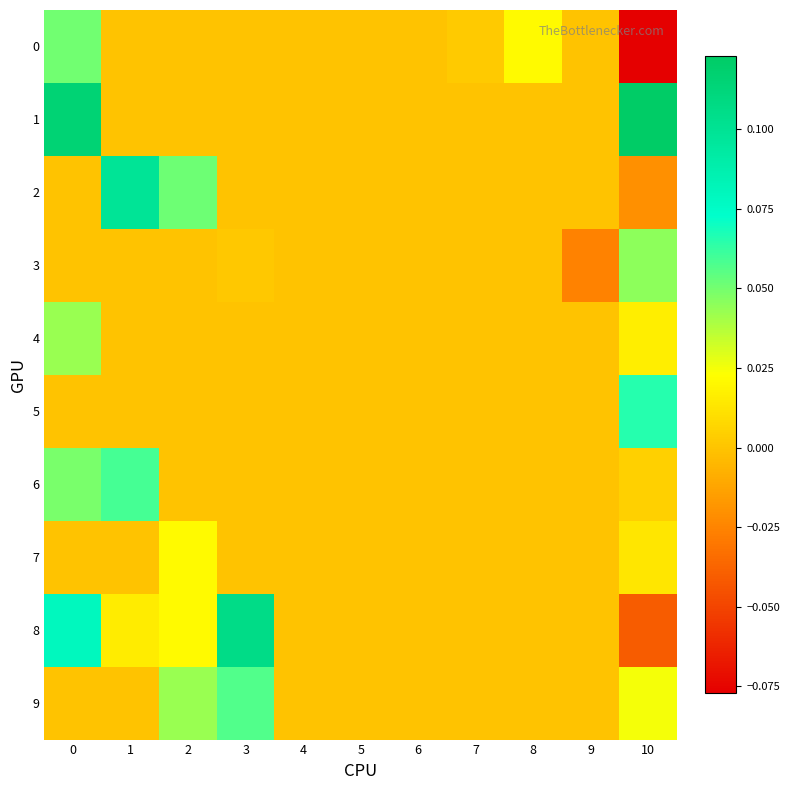

Reading right to left, extract all data points from this chart.

0: 10=-0.1	9=0.0	8=0.0	7=0.0	6=0.0	5=0.0	4=0.0	3=0.0	2=0.0	1=0.0	0=0.1
1: 10=0.1	9=0.0	8=0.0	7=0.0	6=0.0	5=0.0	4=0.0	3=0.0	2=0.0	1=0.0	0=0.1
2: 10=-0.0	9=0.0	8=0.0	7=0.0	6=0.0	5=0.0	4=0.0	3=0.0	2=0.1	1=0.1	0=0.0
3: 10=0.0	9=-0.0	8=0.0	7=0.0	6=0.0	5=0.0	4=0.0	3=0.0	2=0.0	1=0.0	0=0.0
4: 10=0.0	9=0.0	8=0.0	7=0.0	6=0.0	5=0.0	4=0.0	3=0.0	2=0.0	1=0.0	0=0.0
5: 10=0.1	9=0.0	8=0.0	7=0.0	6=0.0	5=0.0	4=0.0	3=0.0	2=0.0	1=0.0	0=0.0
6: 10=0.0	9=0.0	8=0.0	7=0.0	6=0.0	5=0.0	4=0.0	3=0.0	2=0.0	1=0.1	0=0.0
7: 10=0.0	9=0.0	8=0.0	7=0.0	6=0.0	5=0.0	4=0.0	3=0.0	2=0.0	1=0.0	0=0.0
8: 10=-0.0	9=0.0	8=0.0	7=0.0	6=0.0	5=0.0	4=0.0	3=0.1	2=0.0	1=0.0	0=0.1
9: 10=0.0	9=0.0	8=0.0	7=0.0	6=0.0	5=0.0	4=0.0	3=0.1	2=0.0	1=0.0	0=0.0